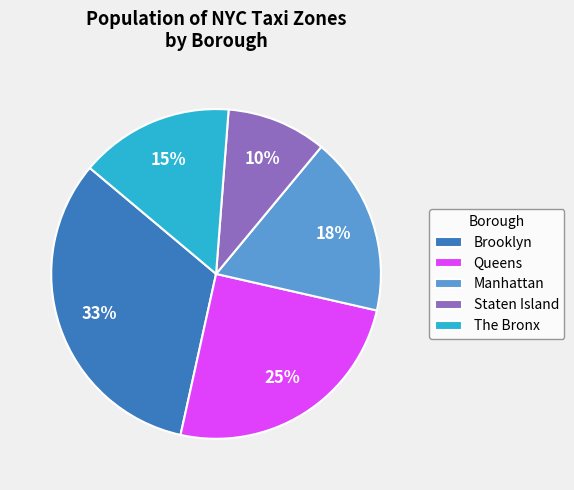

To the nearest percent, what percentage of the pie is The Bronx?

15%